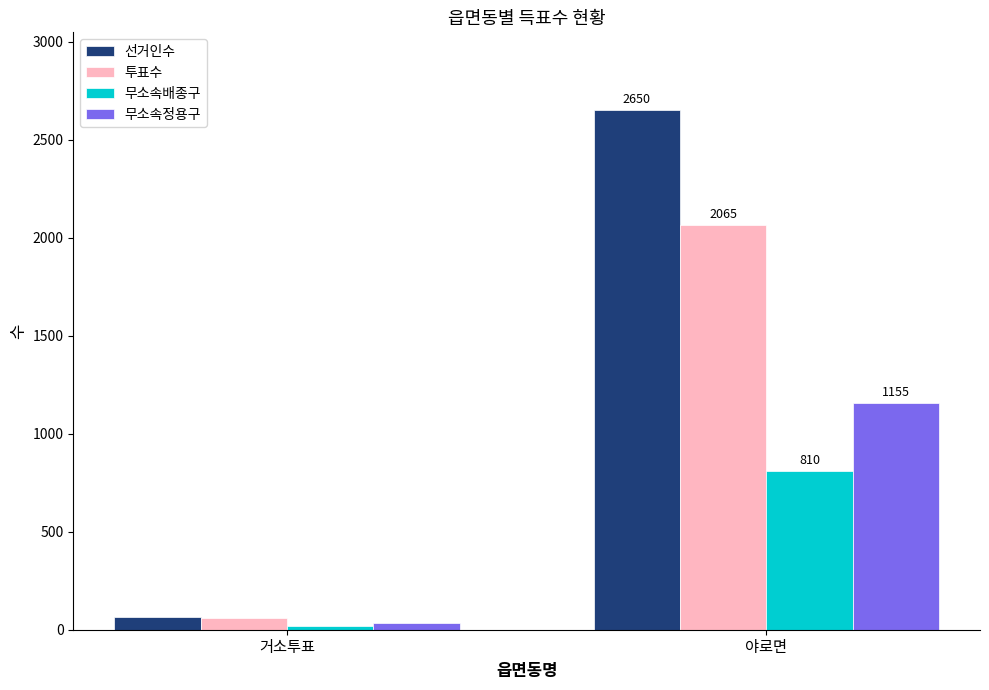

Reading left to right, transcribe all the data shown in this chart.

선거인수: 거소투표=63	야로면=2650
투표수: 거소투표=58	야로면=2065
무소속배종구: 거소투표=20	야로면=810
무소속정용구: 거소투표=32	야로면=1155